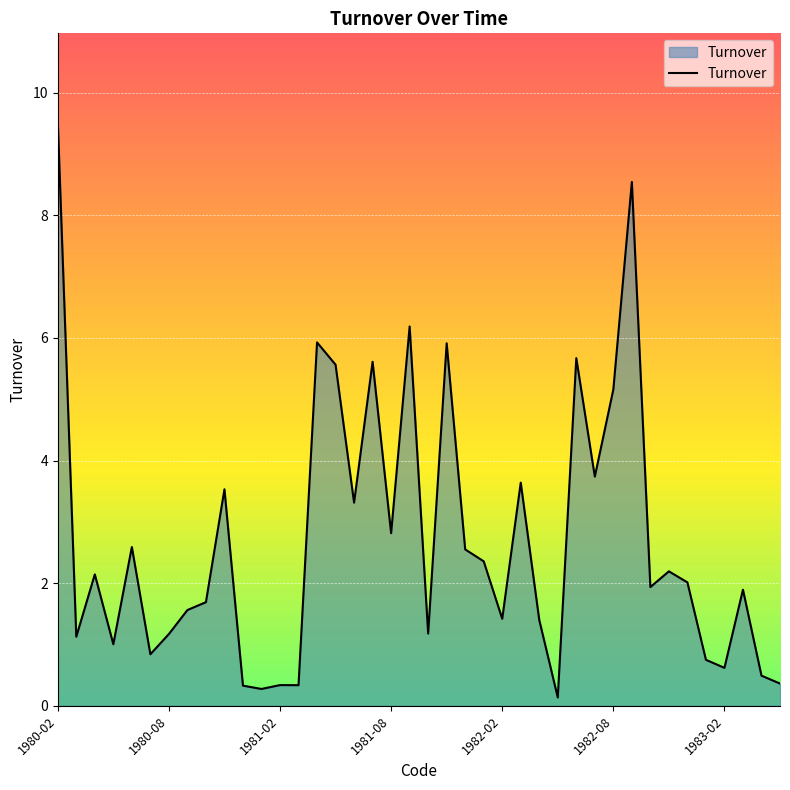

What is the difference between the maximum and minimum values?

9.4